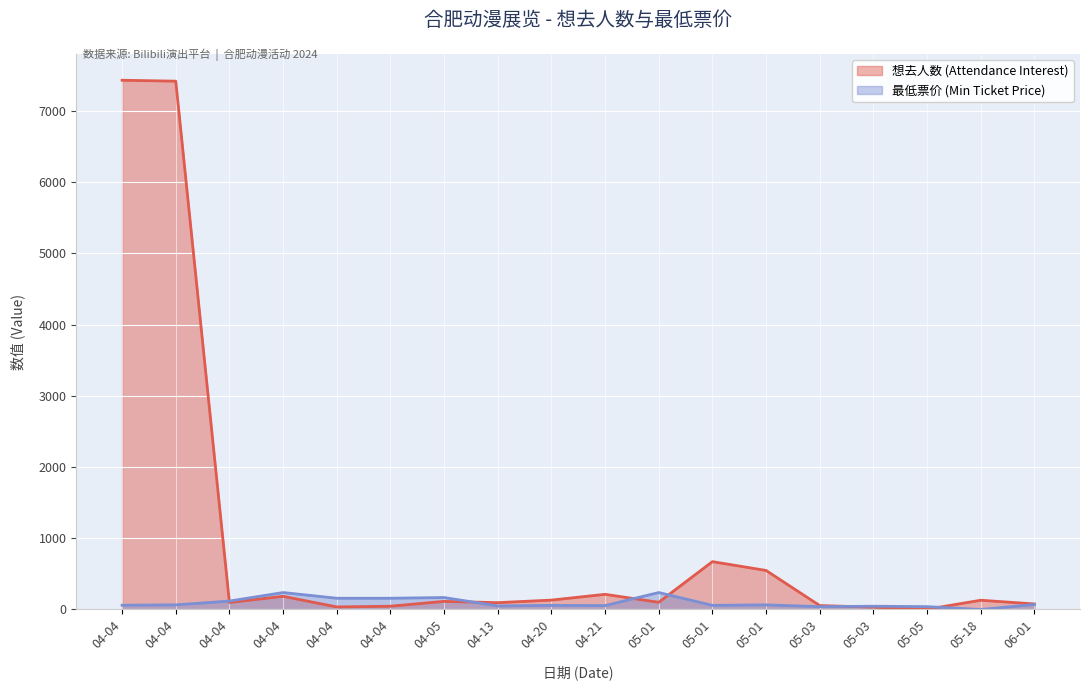

What is the label of the 1st point from the left?

04-04